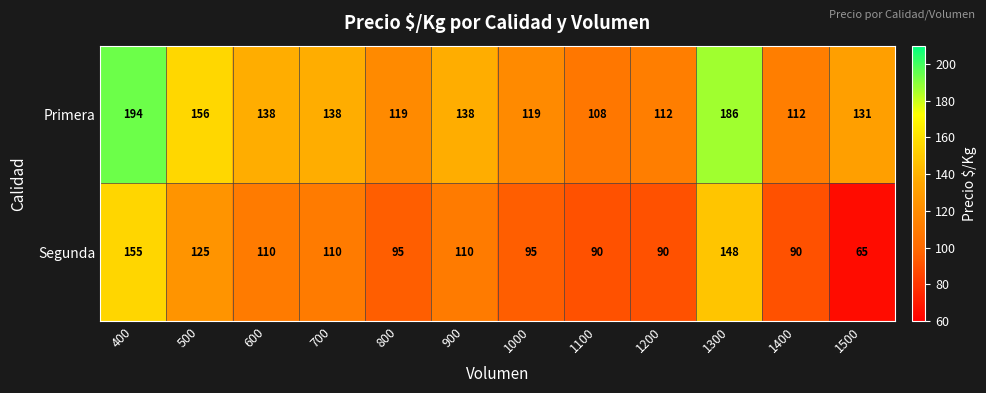

How many series are shown in this chart?

2